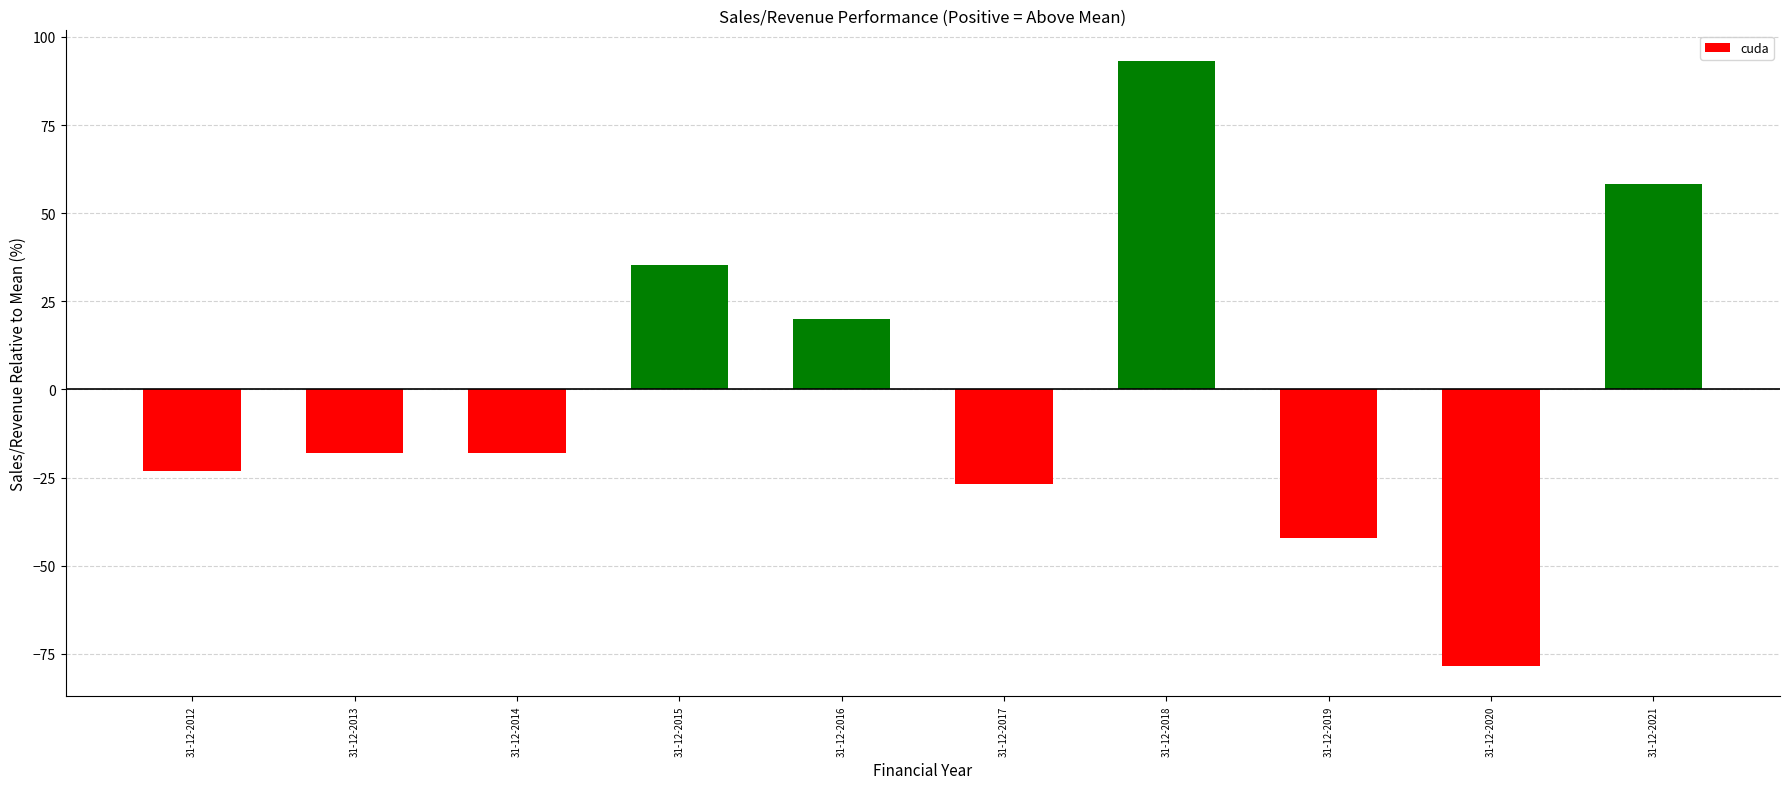

What is the difference between the second highest and second lowest values?

100.5